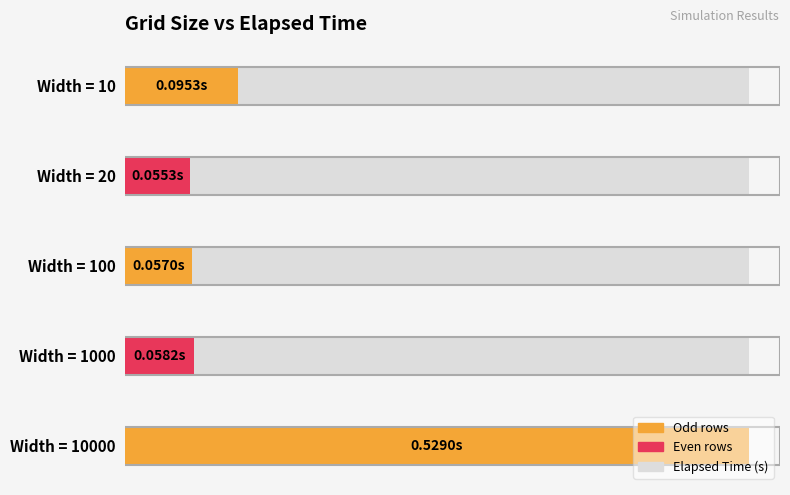

Rank the categories by value from highest to lowest.

Width = 10000, Width = 10, Width = 1000, Width = 100, Width = 20